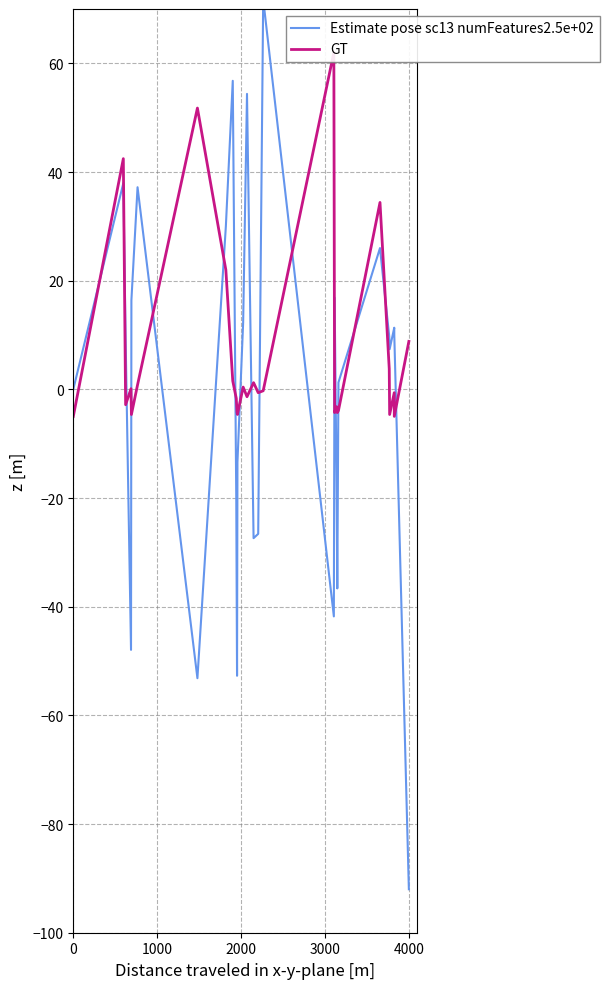

Which series ends up on top after the final intersection of Estimate pose sc13 numFeatures2.5e+02 and GT?

GT